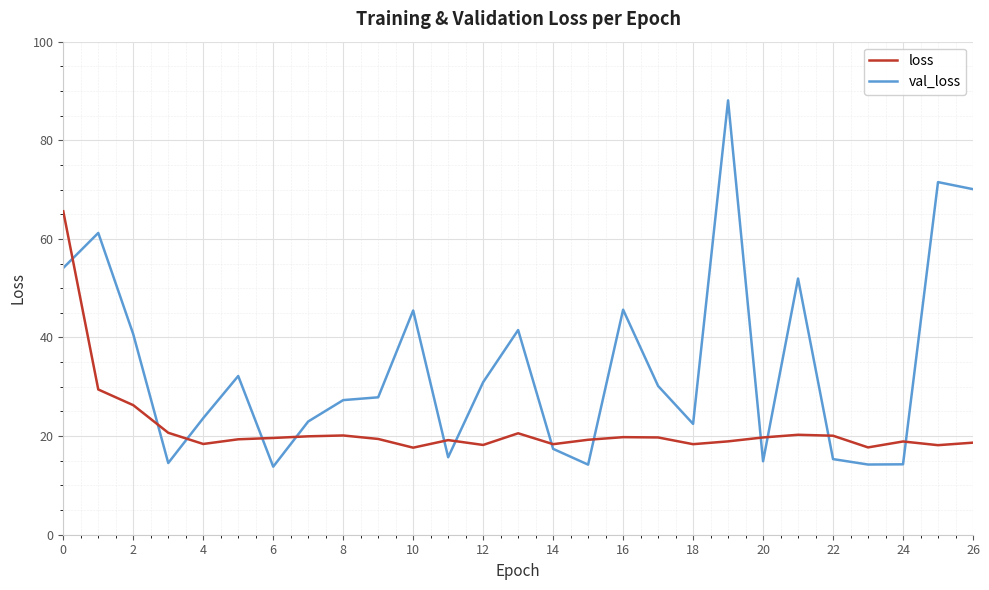

Which series has the largest range (max minus min)?

val_loss